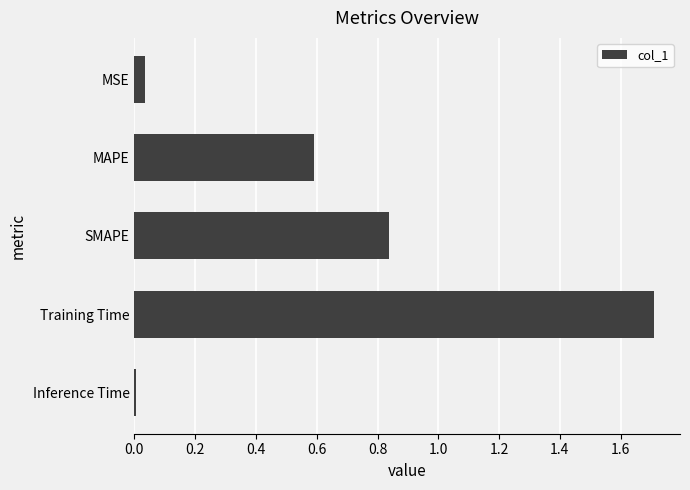

The value at Training Time is 1.7. True or false?

True